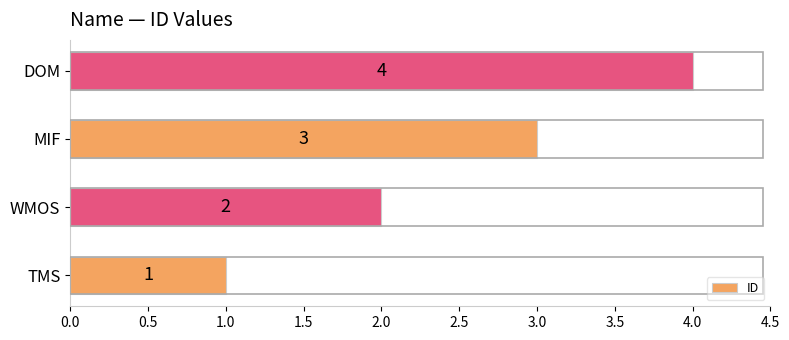

Which has a higher value, TMS or DOM?

DOM